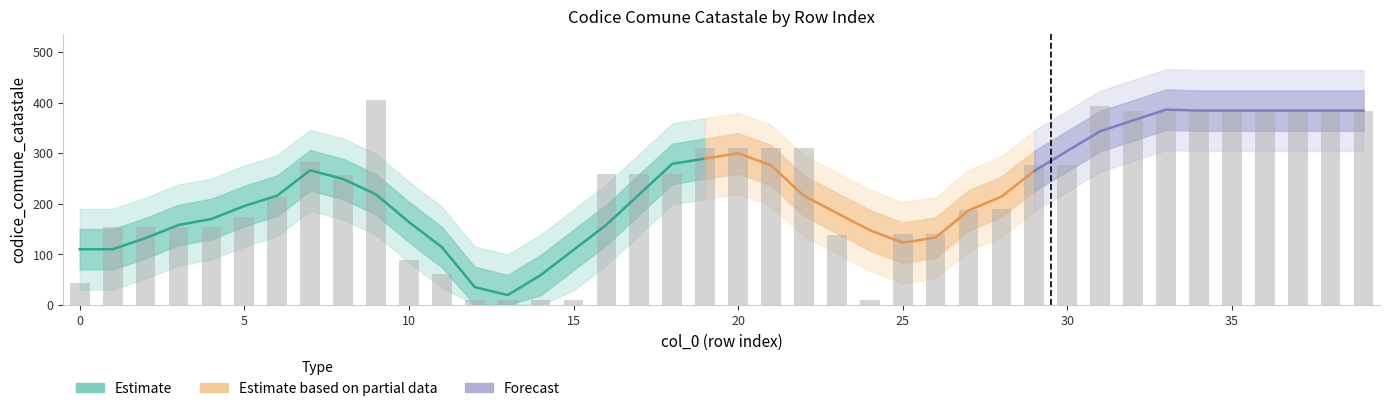

What is the difference between the maximum and minimum values?

395